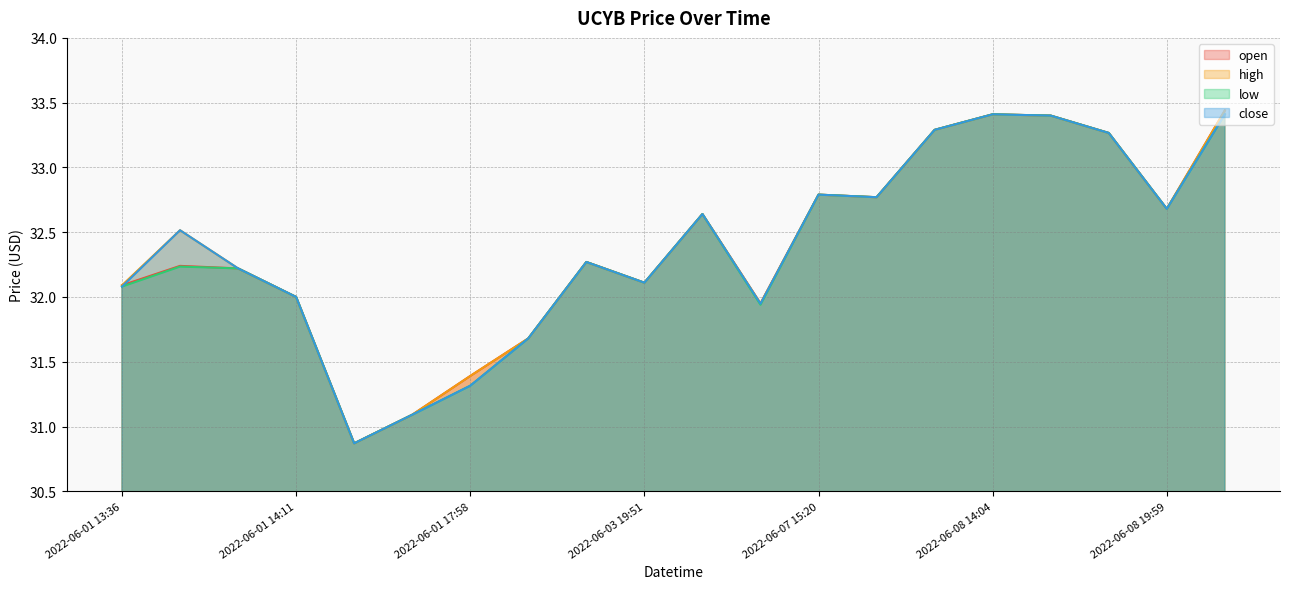

What is the smallest value displayed?

30.9